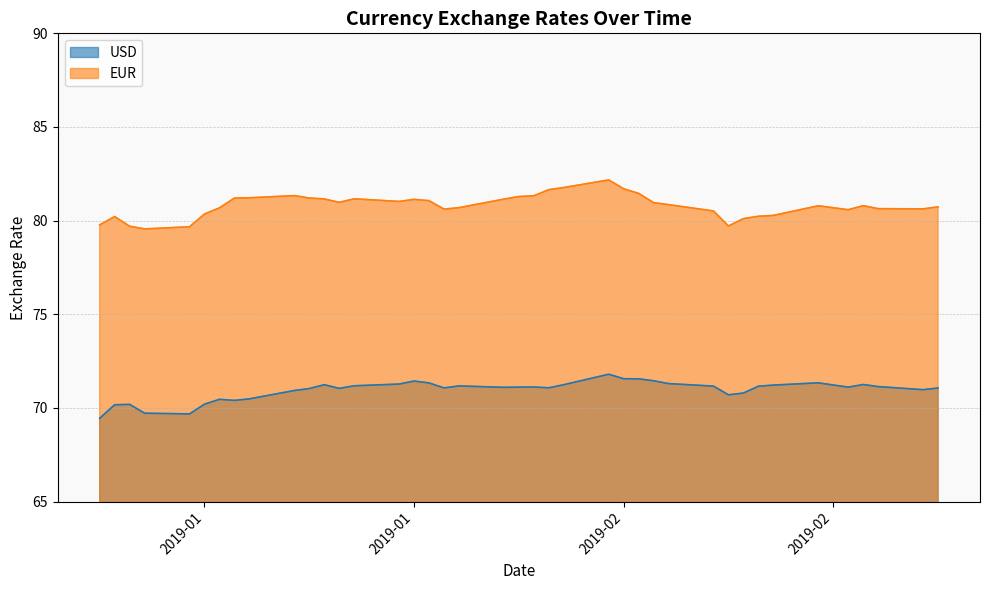

What are all the series names shown in the legend?

USD, EUR